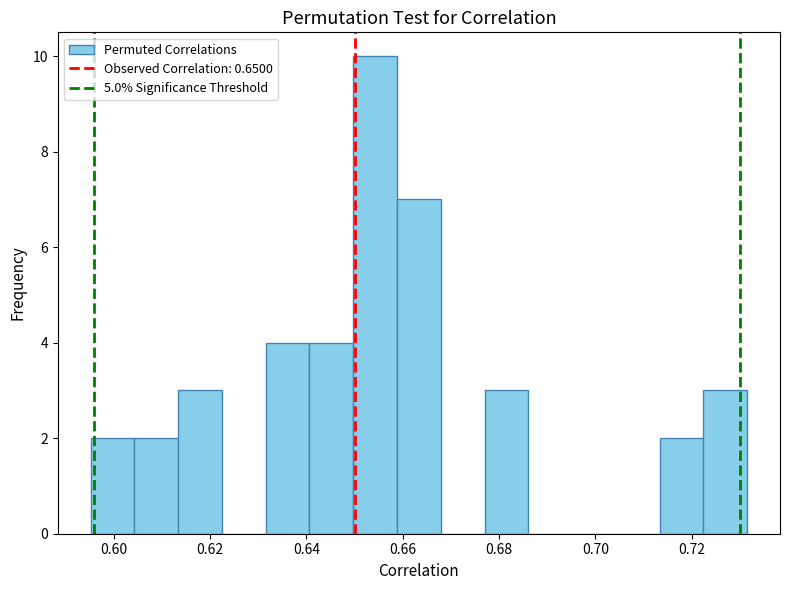

Reading left to right, transcribe this chart: for each bar, give the range it covers on the x-axis and its height. Neither the bar edges nor the heights are printed on the chart, so give them approximately, as read against the axes.

0.596 to 0.604: 2
0.604 to 0.614: 2
0.614 to 0.622: 3
0.622 to 0.632: 0
0.632 to 0.640: 4
0.640 to 0.650: 4
0.650 to 0.658: 10
0.658 to 0.668: 7
0.668 to 0.676: 0
0.676 to 0.686: 3
0.686 to 0.696: 0
0.696 to 0.704: 0
0.704 to 0.714: 0
0.714 to 0.722: 2
0.722 to 0.732: 3